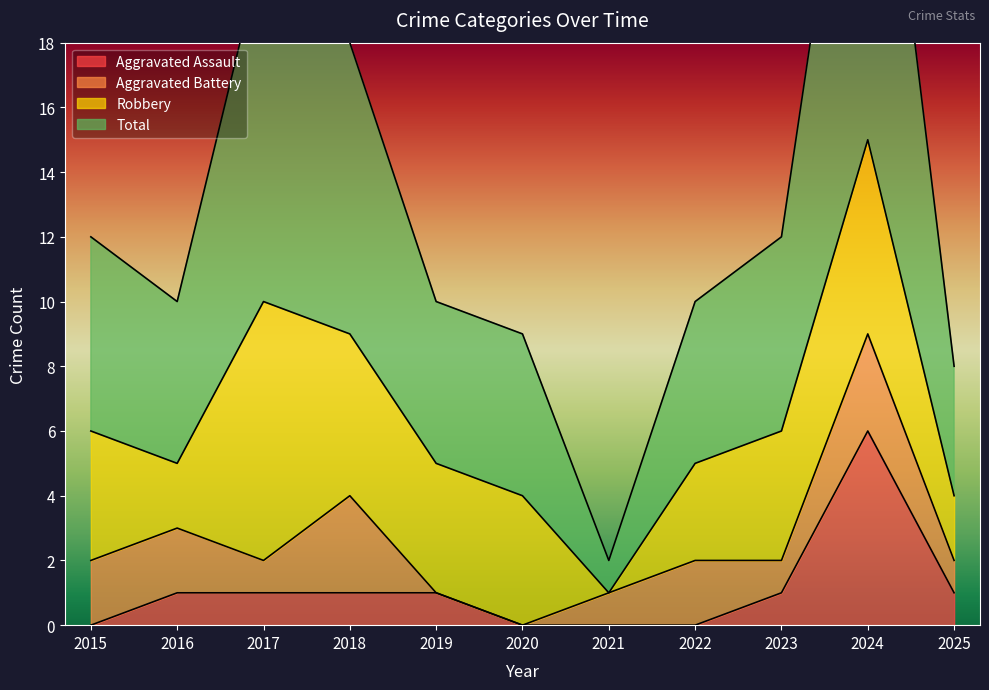

Is it true that Aggravated Assault equals 2 at 2019?

False